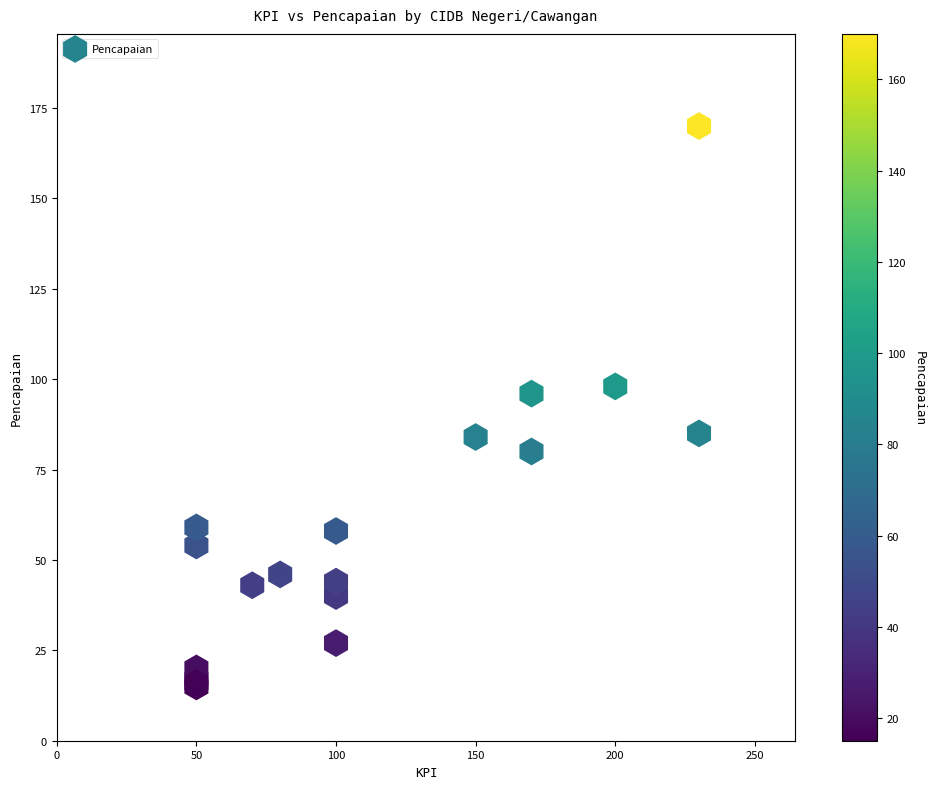

What Y value in the scatter plot is closest to 92?

96